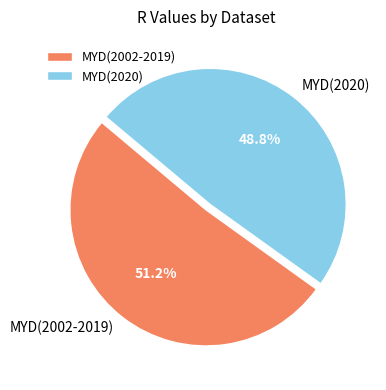

What is the smallest slice in the pie chart?

MYD(2020)